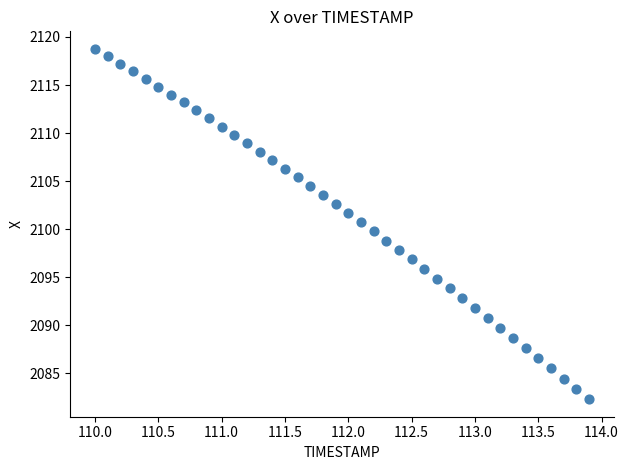

What is the range of Y values (max minus min)?

36.4